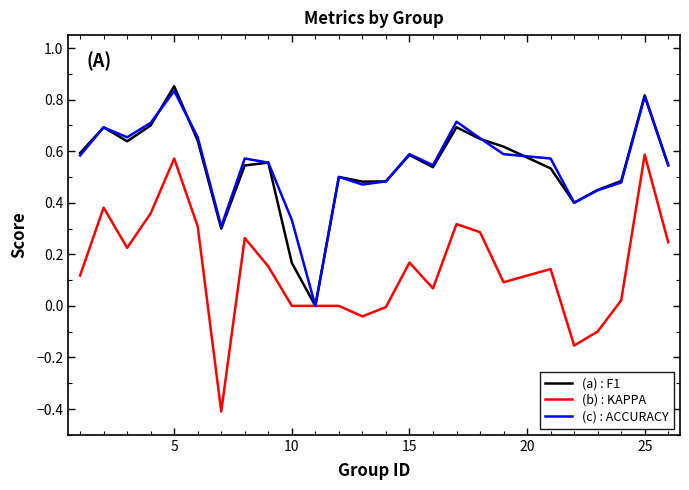

Which series has the largest range (max minus min)?

(b) : KAPPA